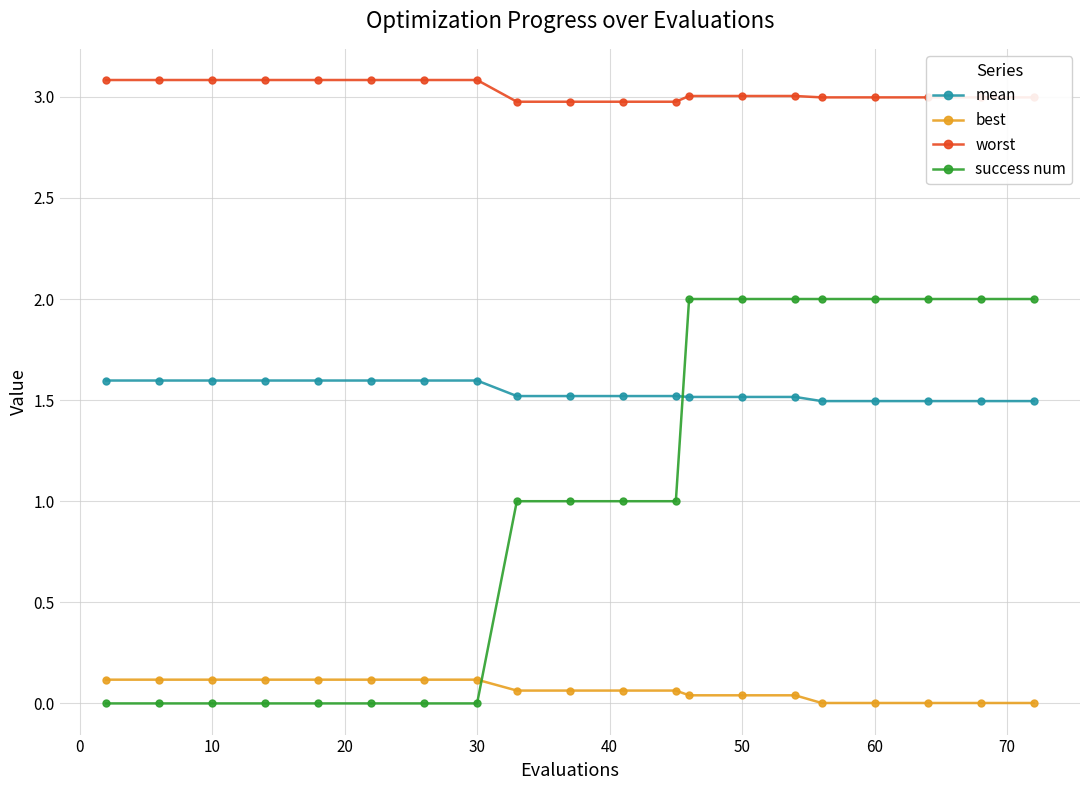

List the series in order of their peak value, highest first.

worst, success num, mean, best